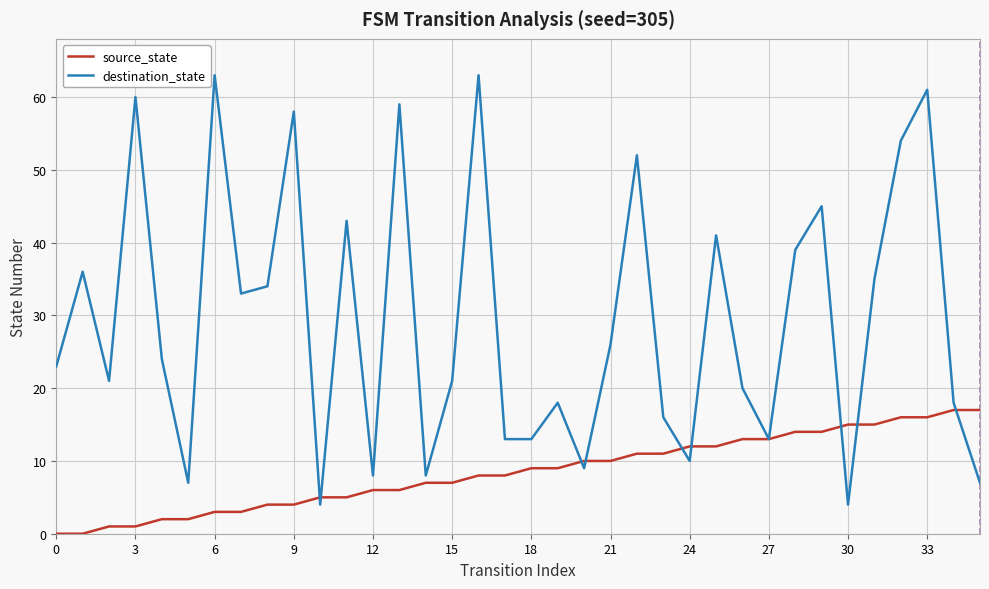

Which series has the widest spread of values?

destination_state